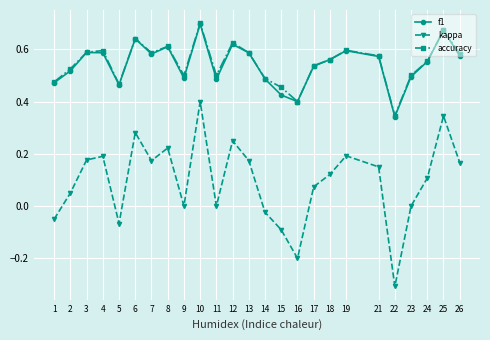

Is it true that kappa equals 0.1 at 4?

False